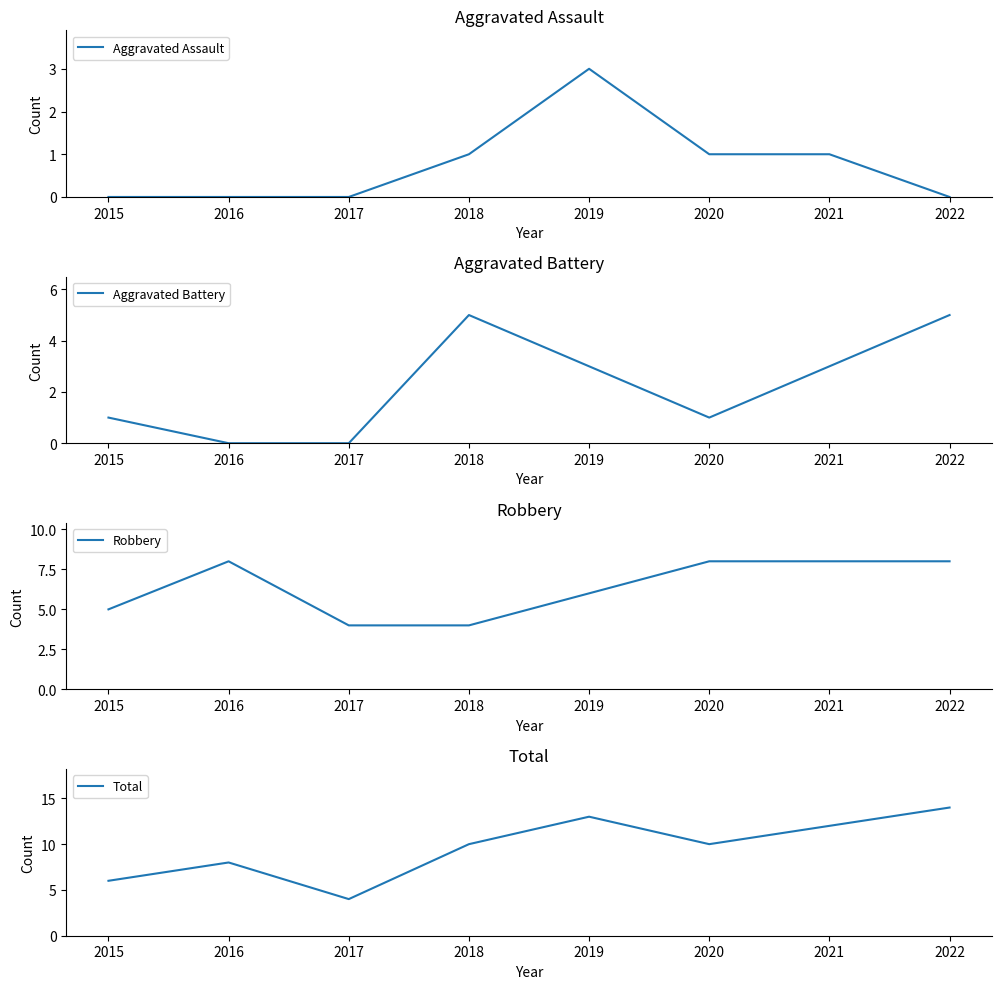

How many values in the Total series exceed 10?

3